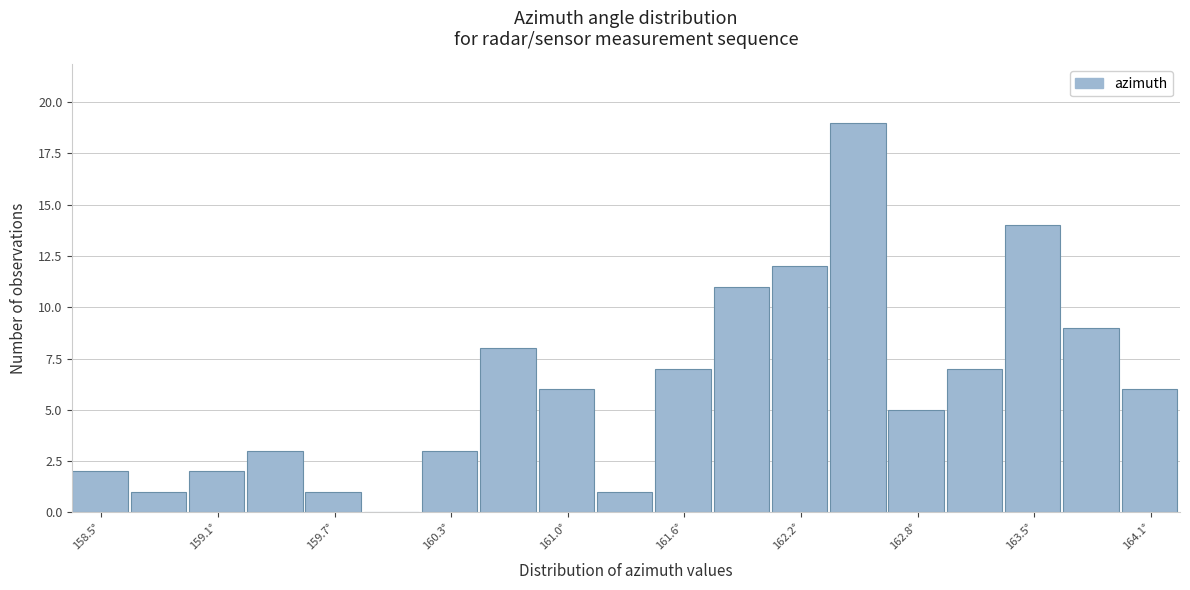

Read against the x-axis, roughly where is the centre of the tallest bar?

162.5